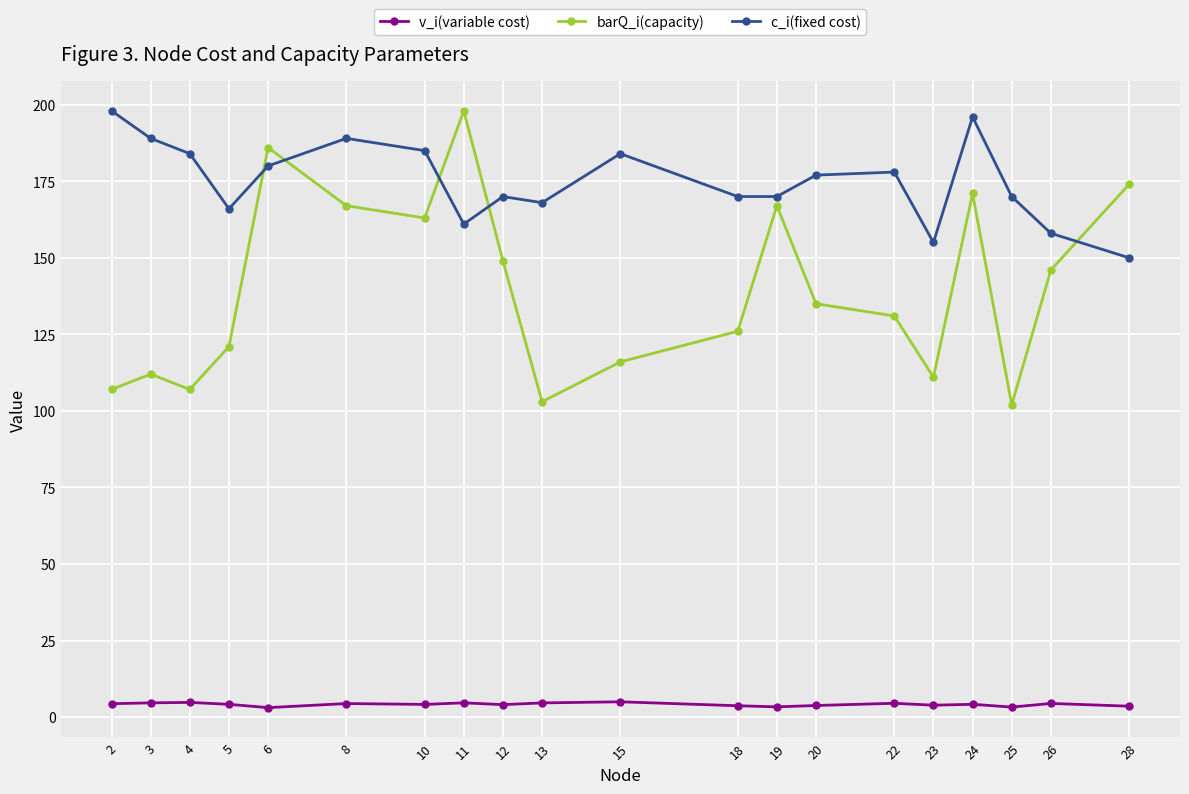

True or false: v_i(variable cost) and c_i(fixed cost) intersect in this chart.

False